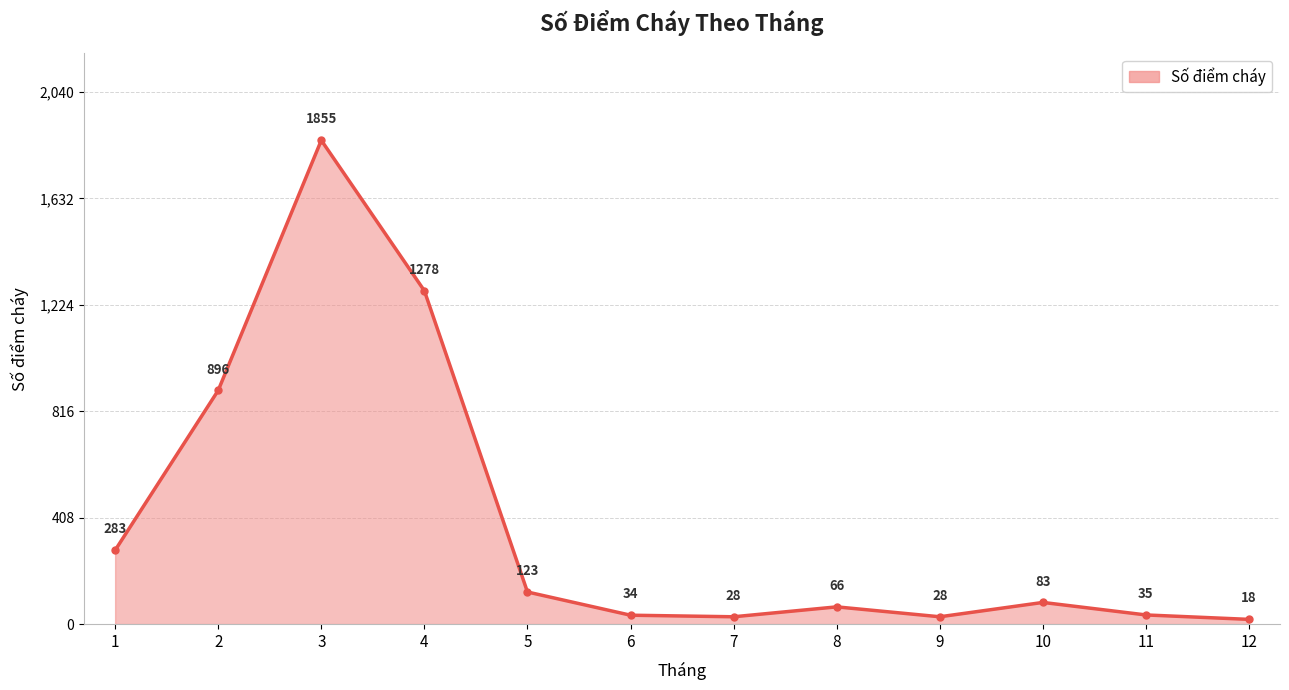

What is the difference between the maximum and minimum values?

1837